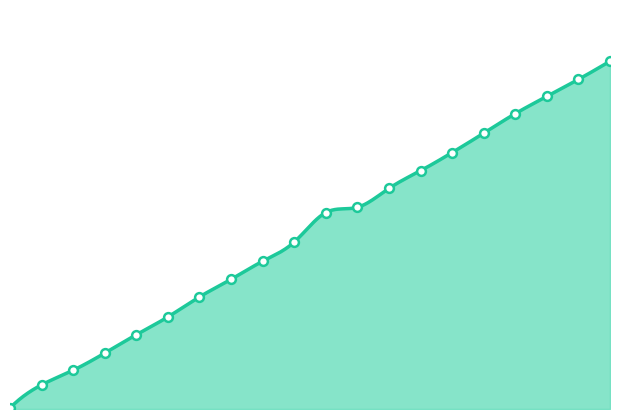

How many lines are shown in the chart?

1